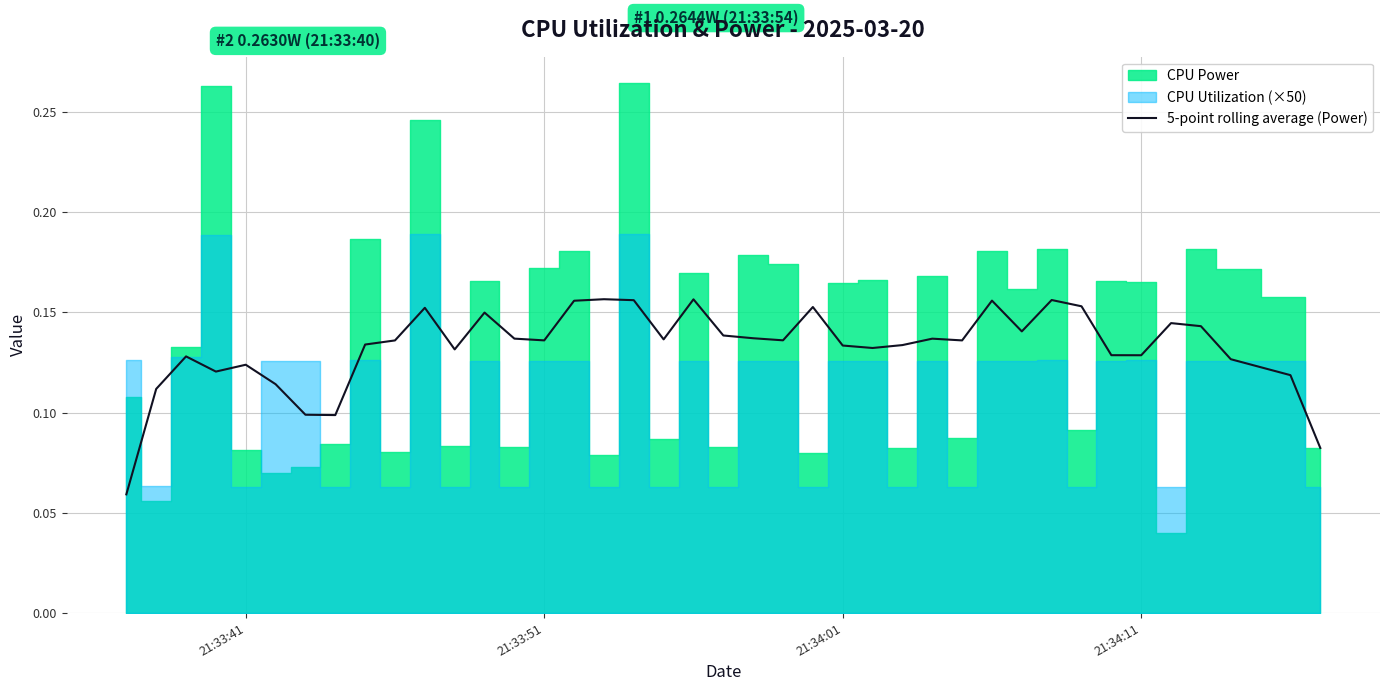

How many values are between 0 and 1?

40